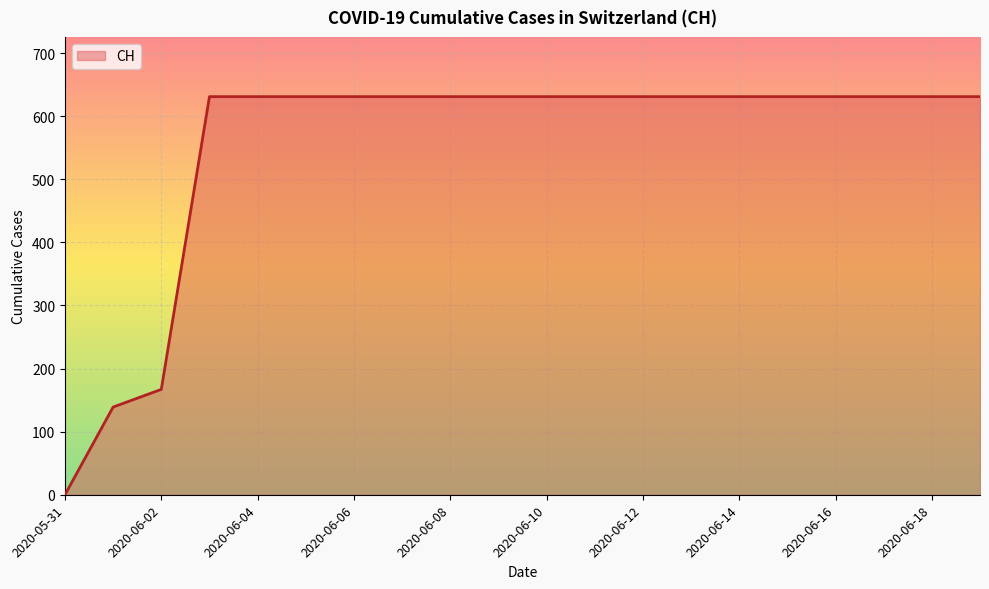

What is the difference between the maximum and minimum values?

631